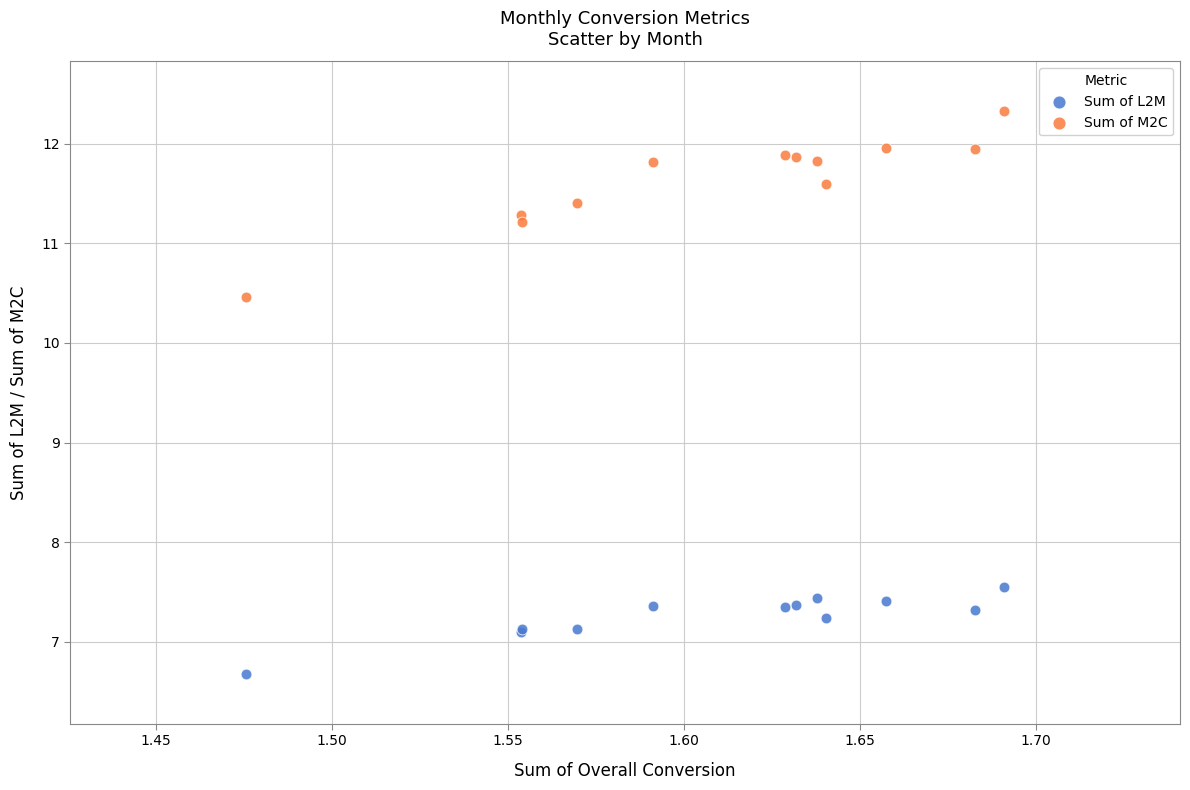

Which series has the widest spread of Y values?

Sum of M2C